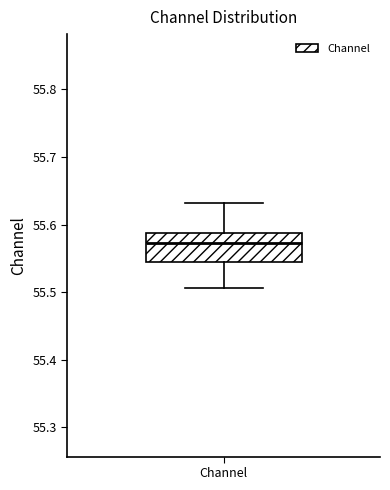

Transcribe this box plot: give where the median line is, the range the box spans, and where the two whiskers end, as read against the y-axis. The values are not printed on the chart, so give them approximately, as read against the axis.

median 55.57, box 55.54 to 55.59, whiskers 55.51 to 55.63